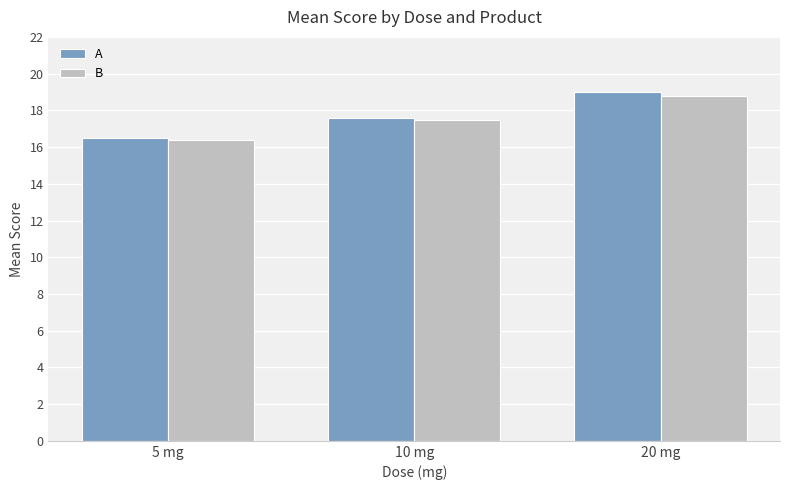

How many distinct data groups are displayed?

2